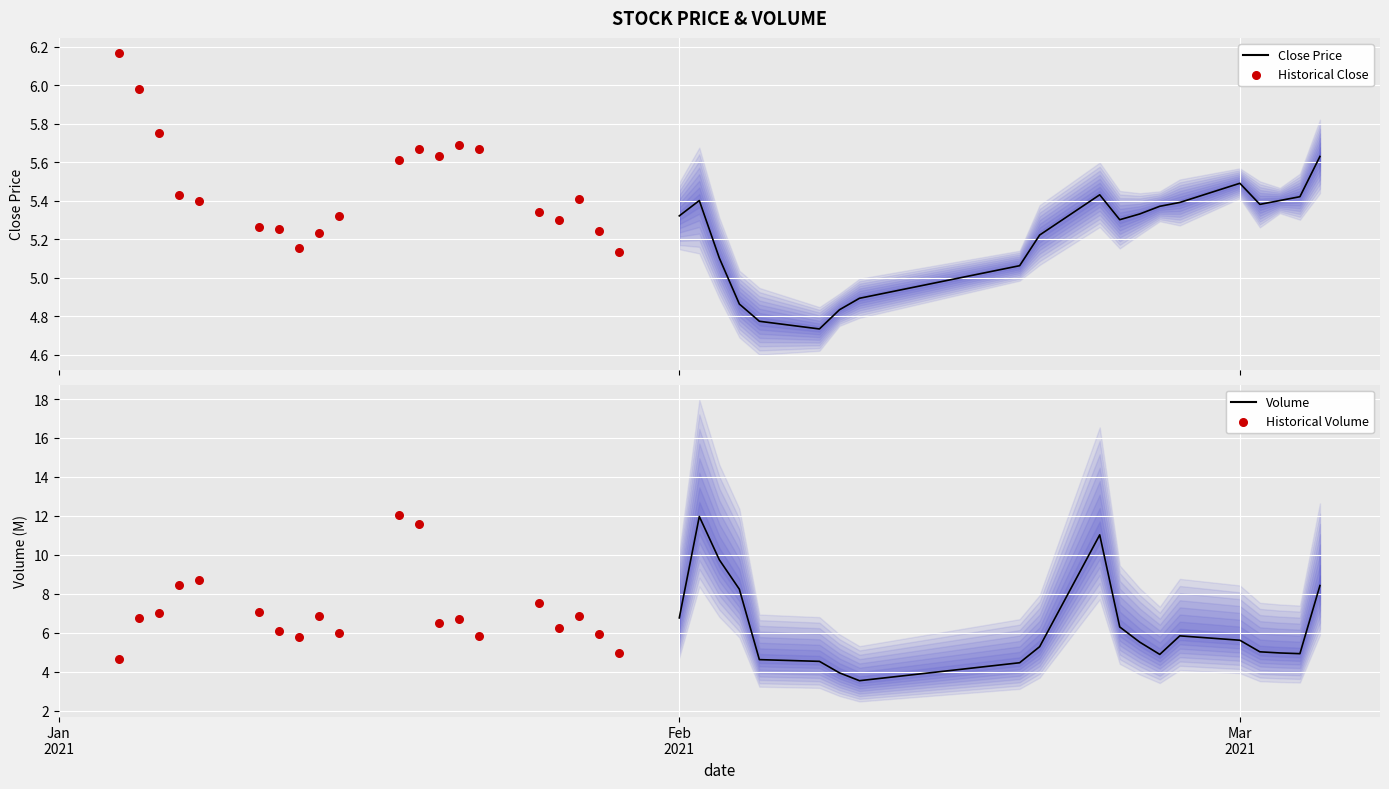

Which series has the largest Y range (max minus min)?

Volume